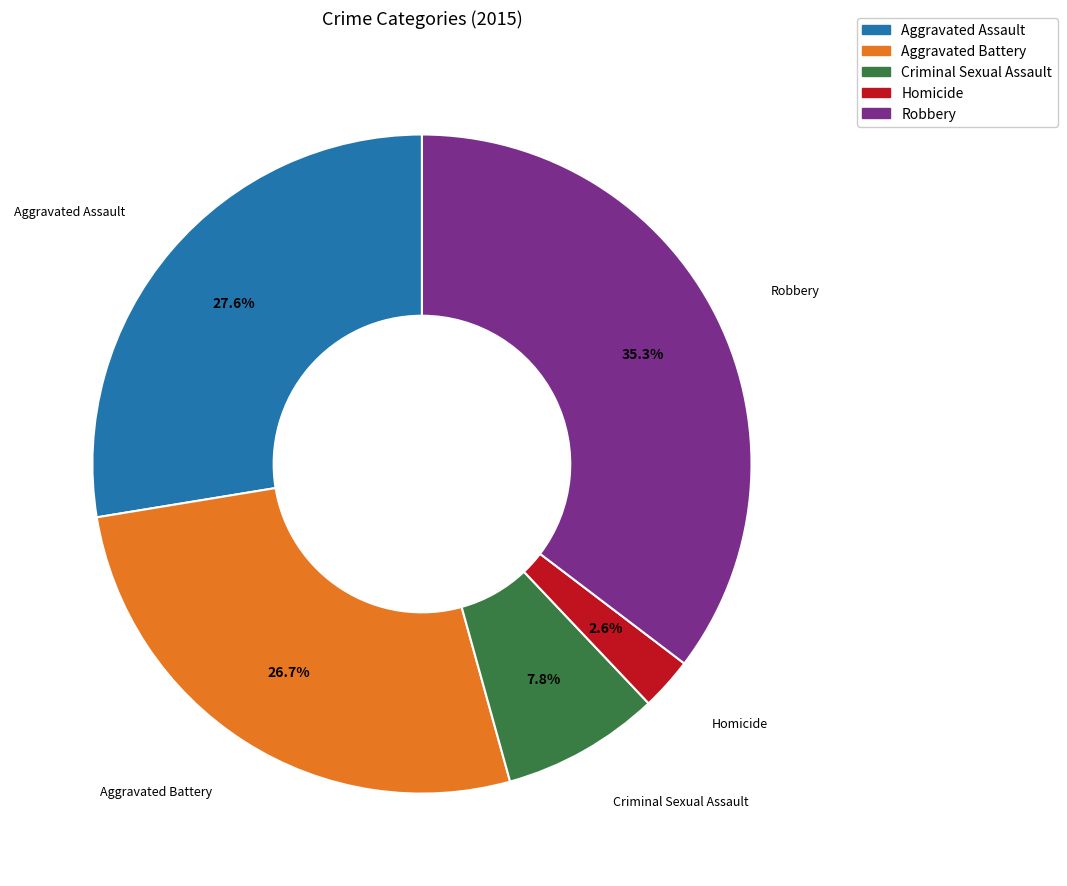

What percentage is NOT represented by Robbery?

64.7%